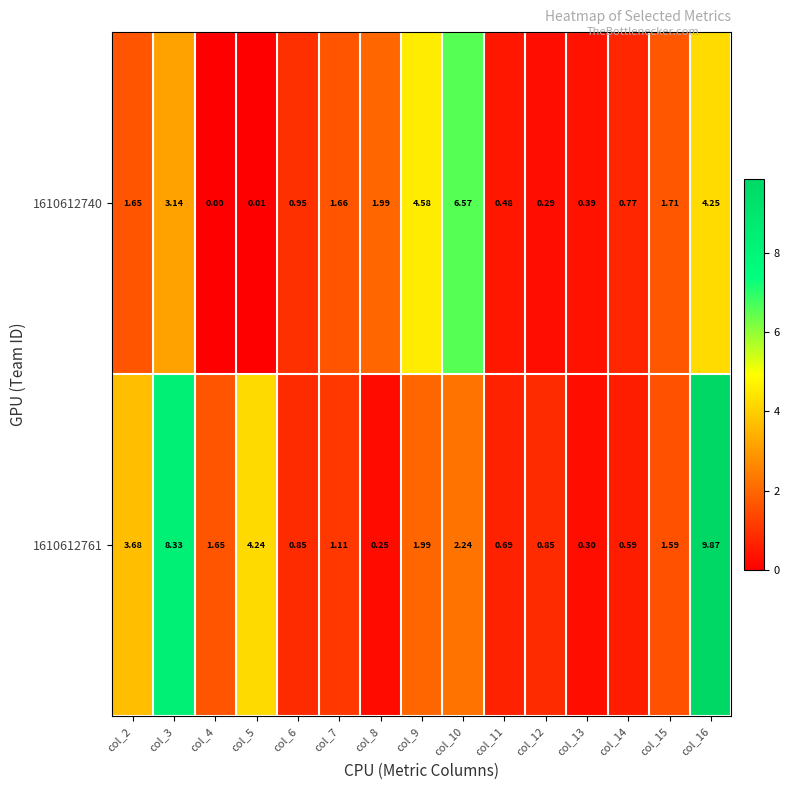

Rank the series at col_4 from highest to lowest value.

1610612761, 1610612740